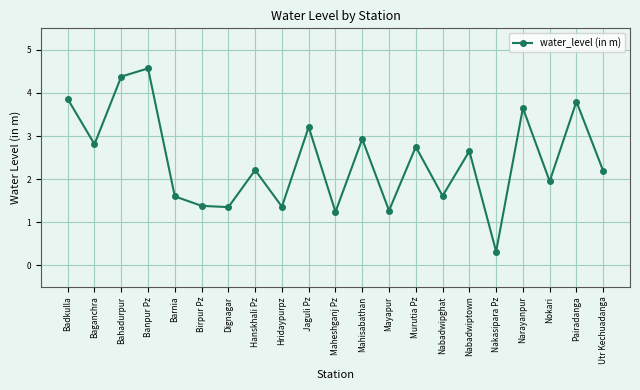

What is the average value?

2.4